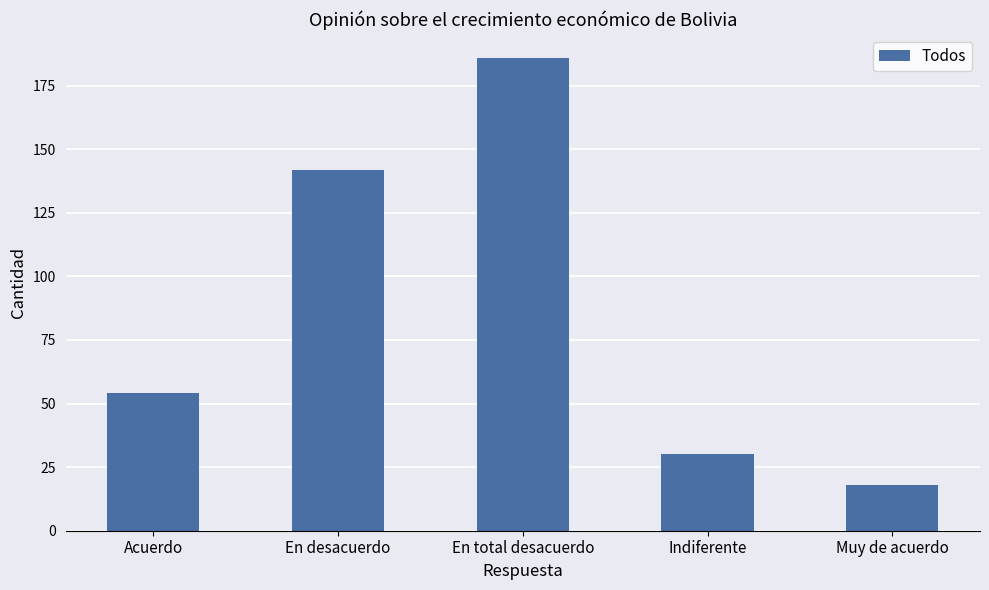

What is the label of the 1st bar from the right?

Muy de acuerdo